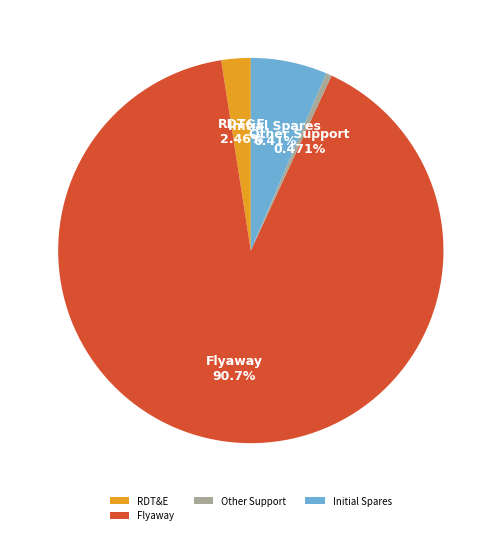

Rank the categories by value from highest to lowest.

Flyaway, Initial Spares, RDT&E, Other Support